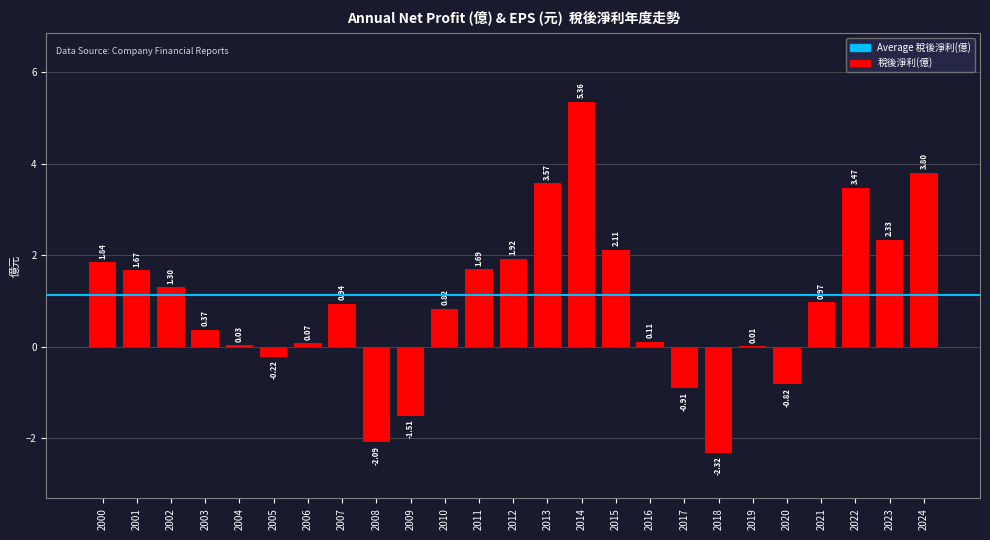

What is the sum of the values at 2011 and 2021?

2.7